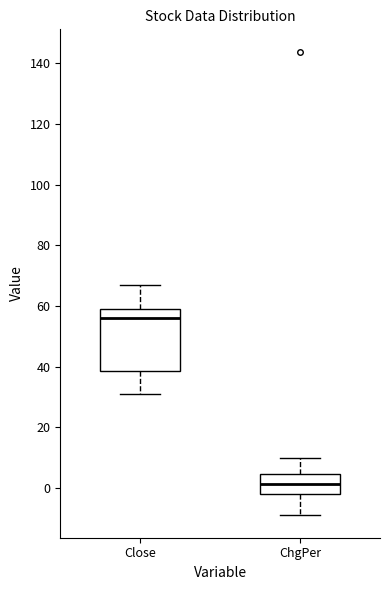

Which box's median line is the highest?

Close